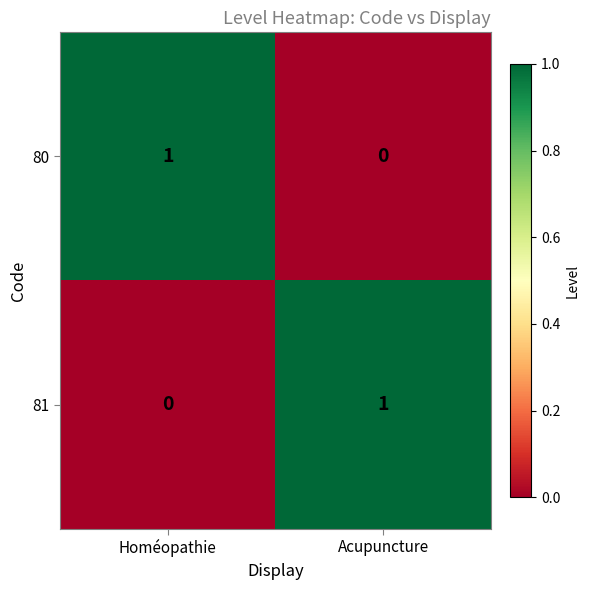

True or false: 81 has a value of 1 at Acupuncture.

True